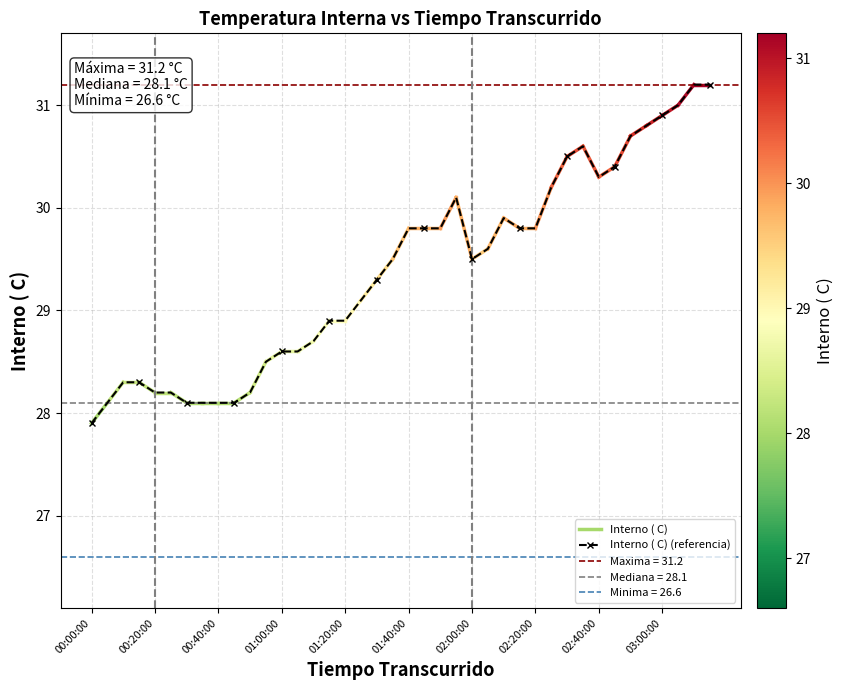

What is the sum of the values at 02:45:00 and 00:45:00?

58.5